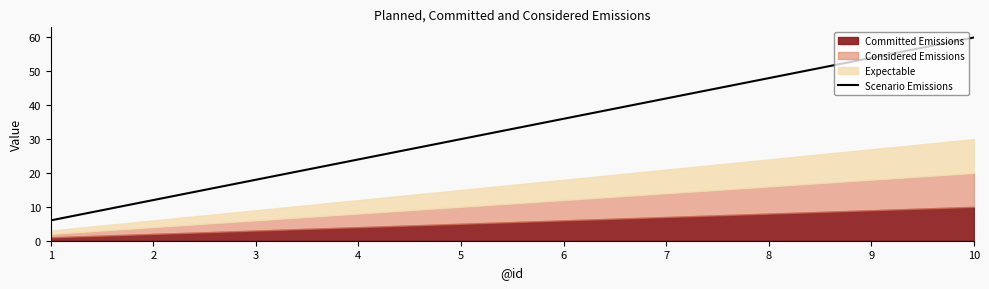

Where does the data first go above 36?

7